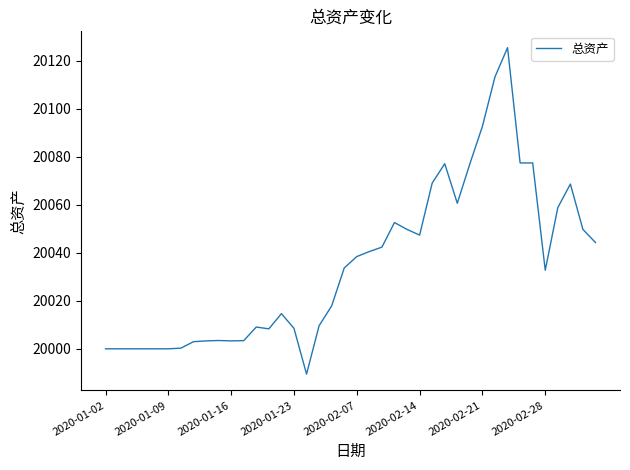

What is the maximum value shown in the chart?

20125.5